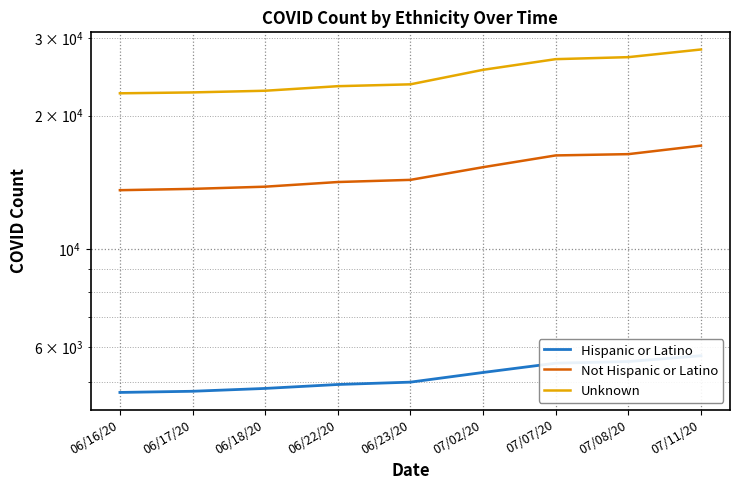

At which label is Unknown closest to 25348?

07/02/20